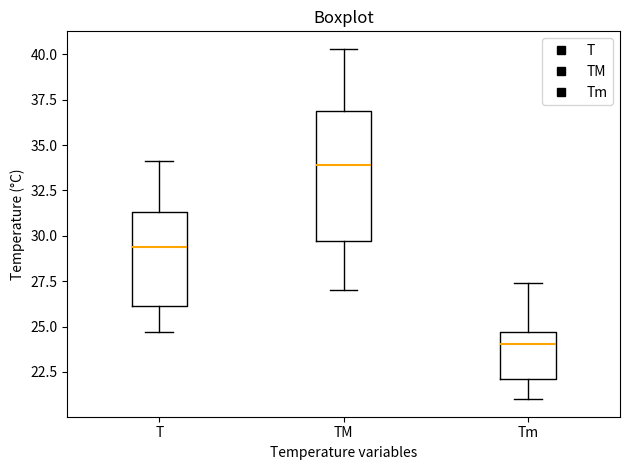

Which box is the tallest, from its lower edge to its upper edge?

TM